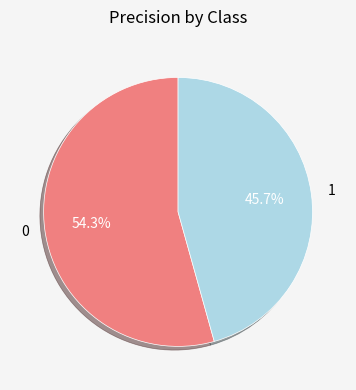

Rank the categories by value from highest to lowest.

0, 1